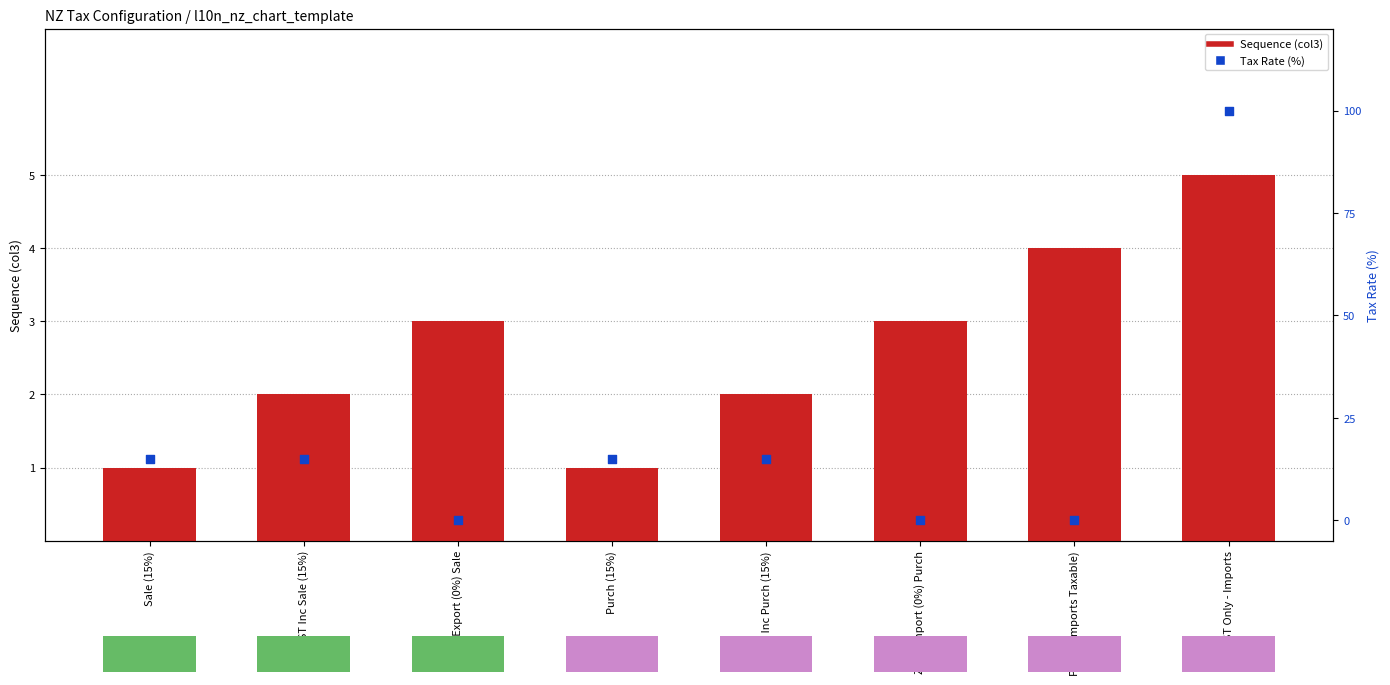

Which series has the largest total across all categories?

Tax Rate (%)